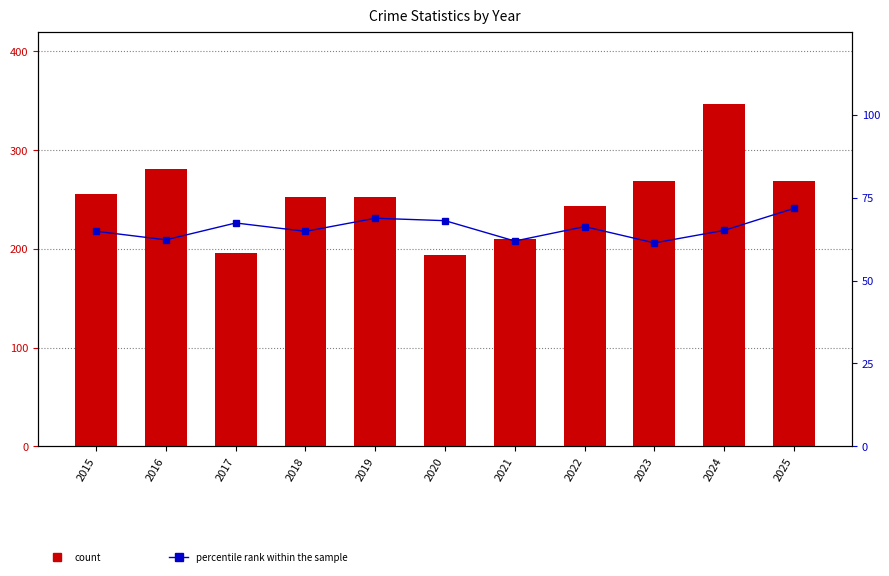

At 2020, list the series in order from largest to smallest.

count, percentile rank within the sample